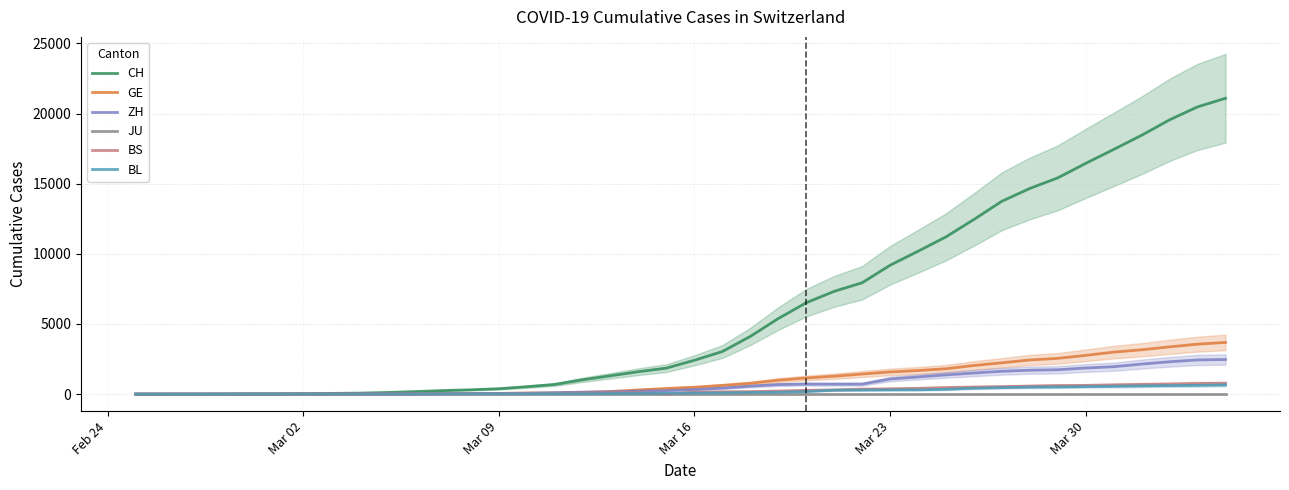

How many lines are shown in the chart?

6